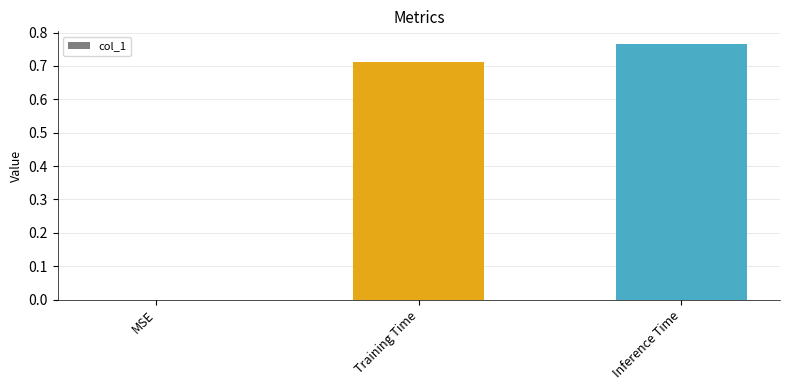

What is the average value?

0.5